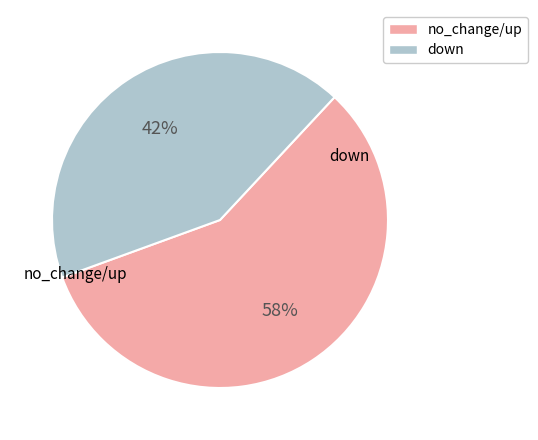

Is there a majority slice in this chart?

Yes